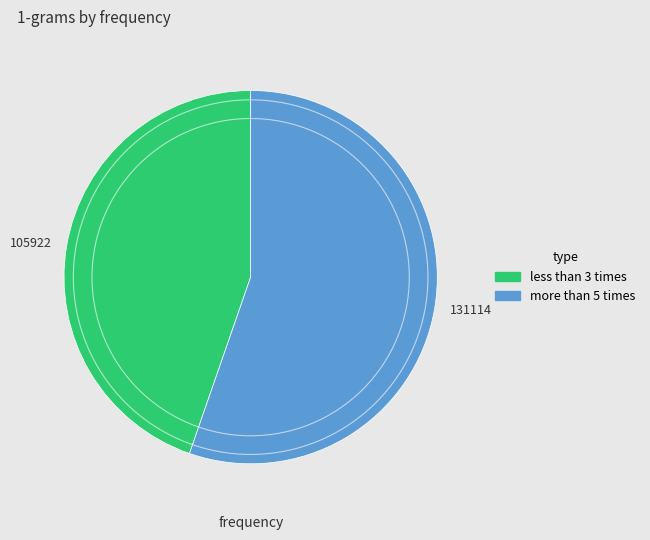

What is the largest slice in the pie chart?

131114